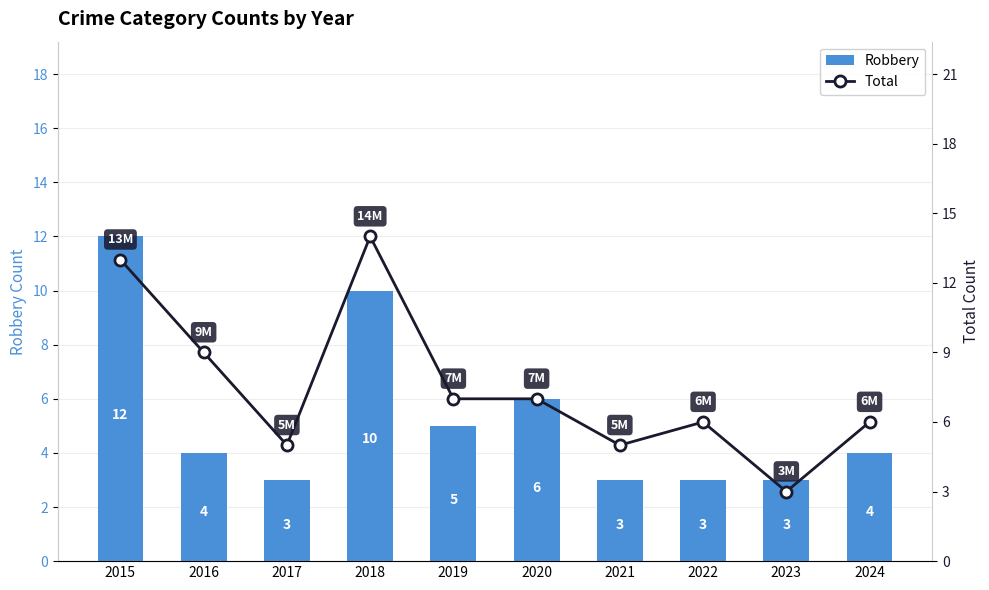

At which label does Robbery first exceed 4?

2015